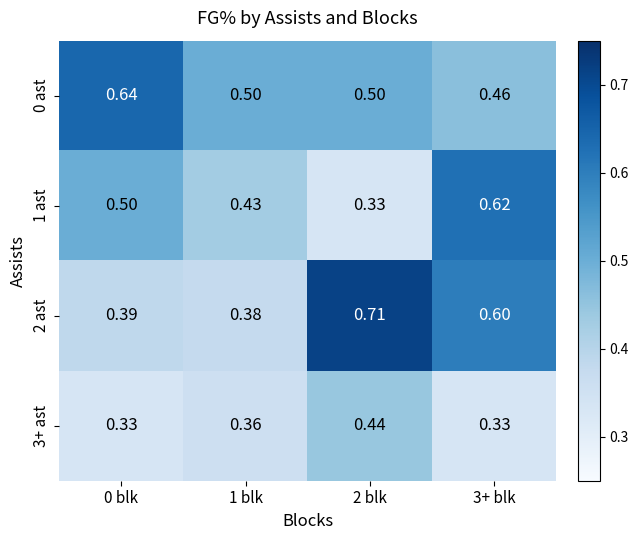

Is the value of 3+ ast at 3+ blk greater than the value of 0 ast at 0 blk?

No